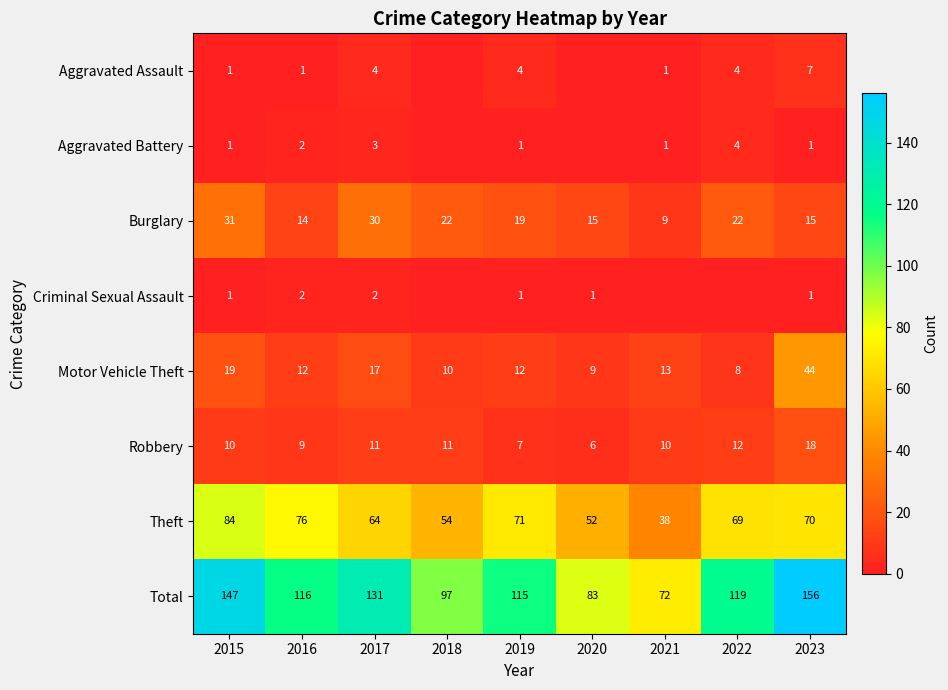

Is it true that Motor Vehicle Theft equals 5 at 2022?

False